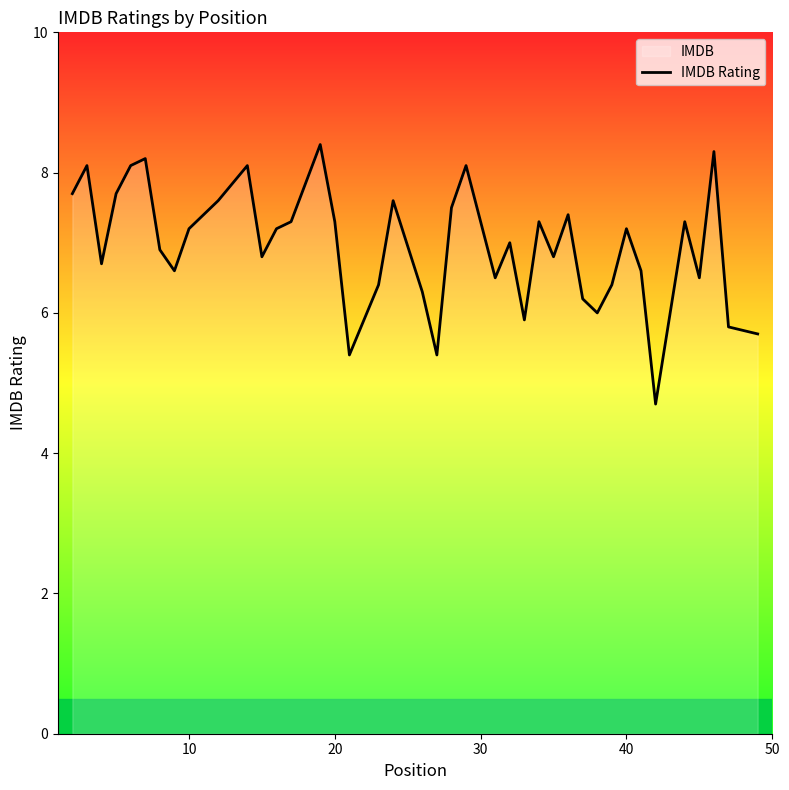

What is the difference between the maximum and minimum values?

3.7